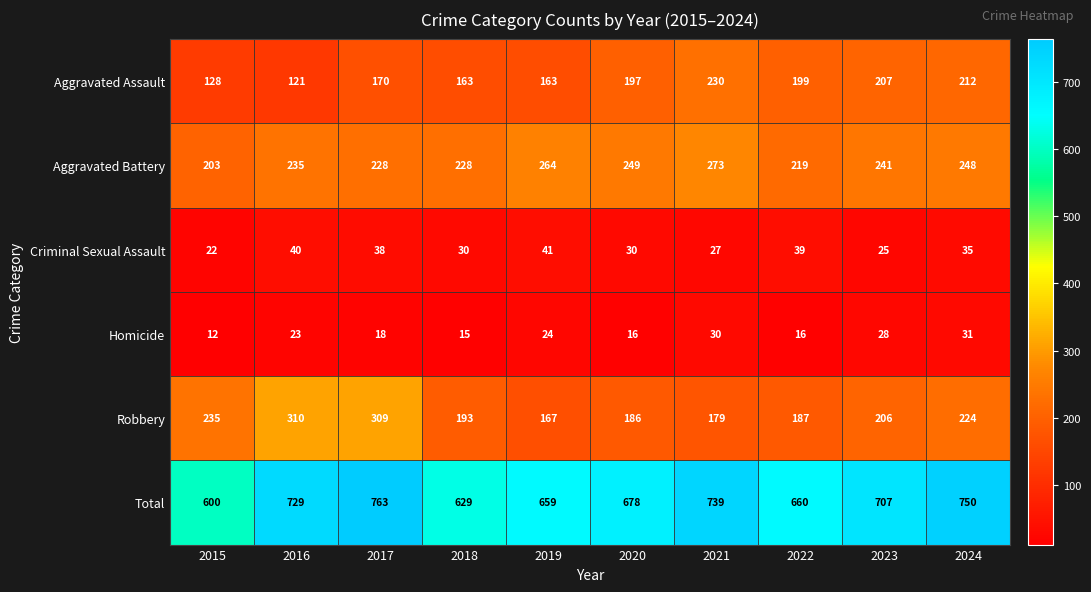

Is it true that Homicide equals 18 at 2017?

True